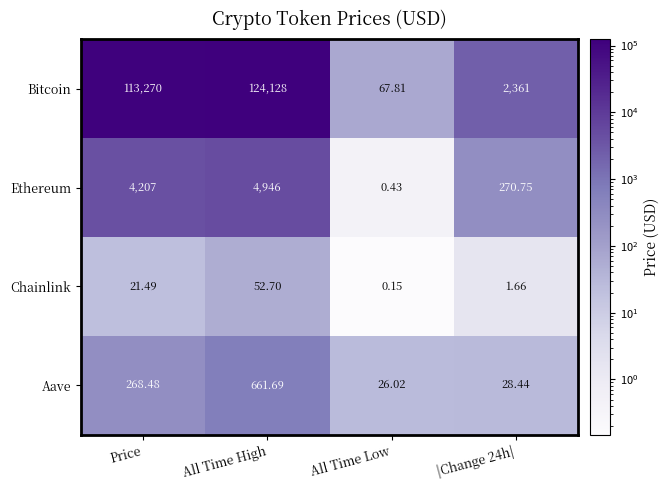

Rank the series by their maximum value, from highest to lowest.

Bitcoin, Ethereum, Aave, Chainlink